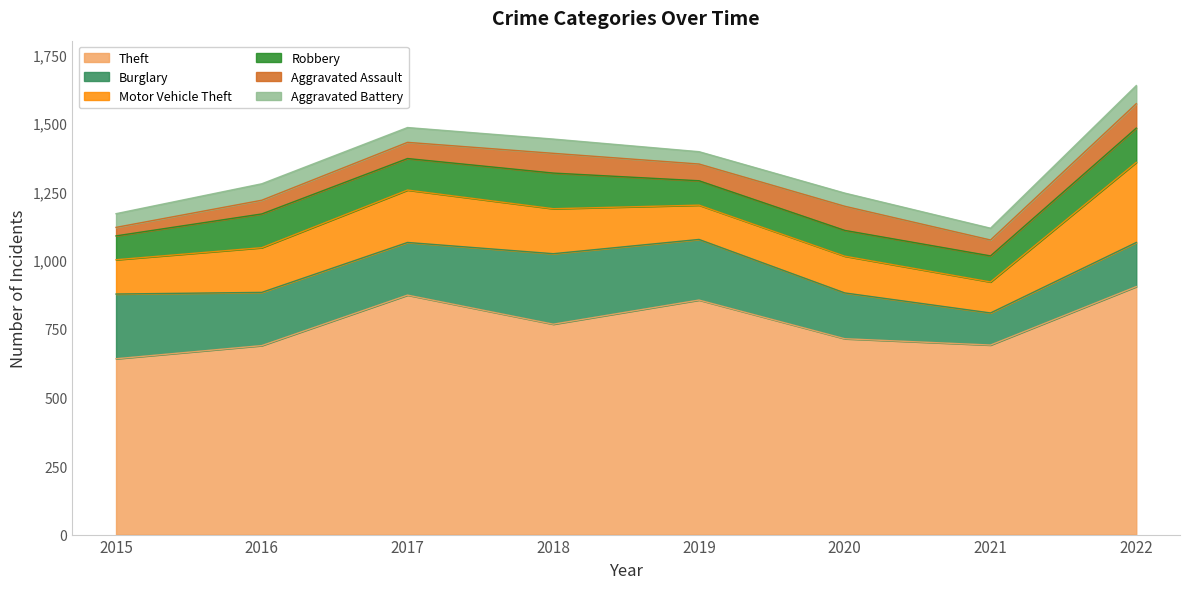

Where is the first local minimum for Theft?

2018